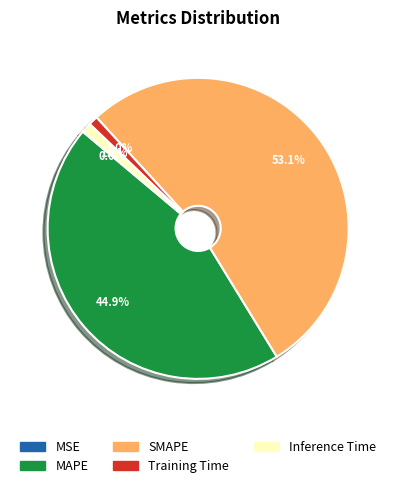

Do Inference Time and SMAPE together represent more than half of the pie?

Yes